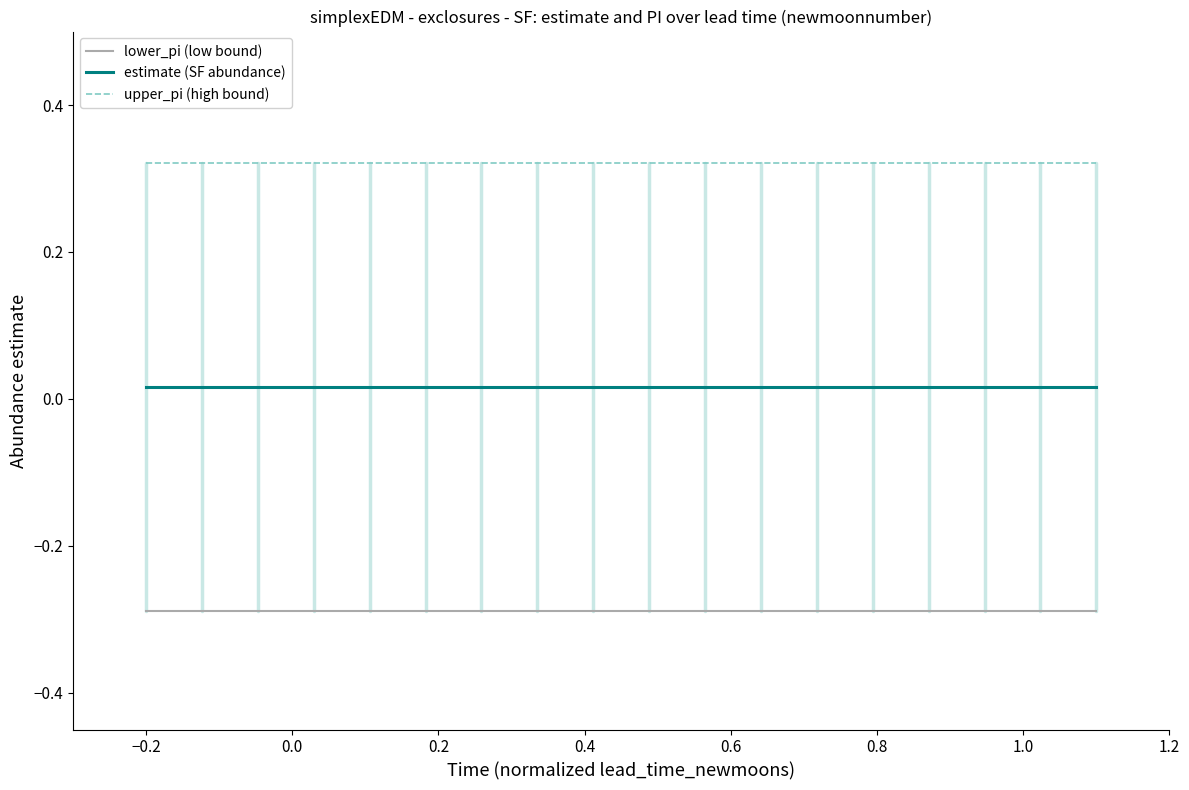

Which series has the largest total across all categories?

upper_pi (high bound)